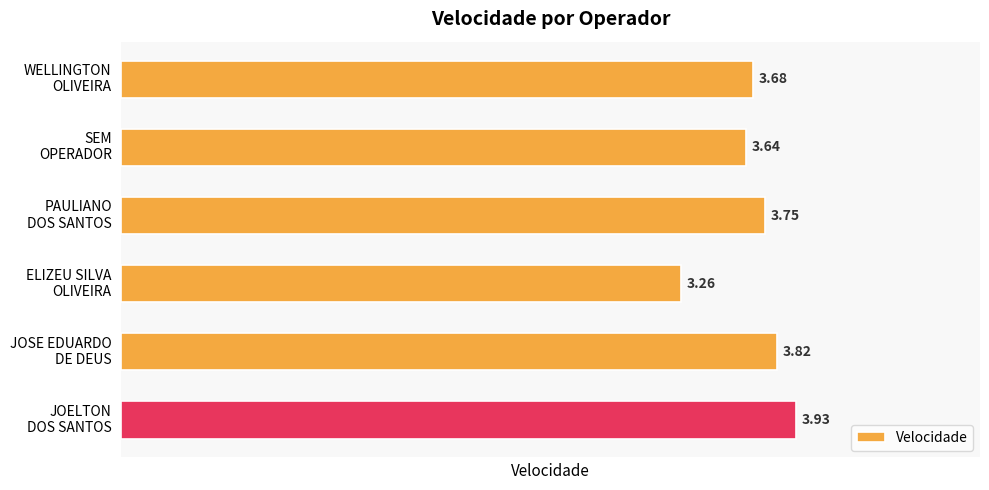

What is the difference between the maximum and minimum values?

0.7